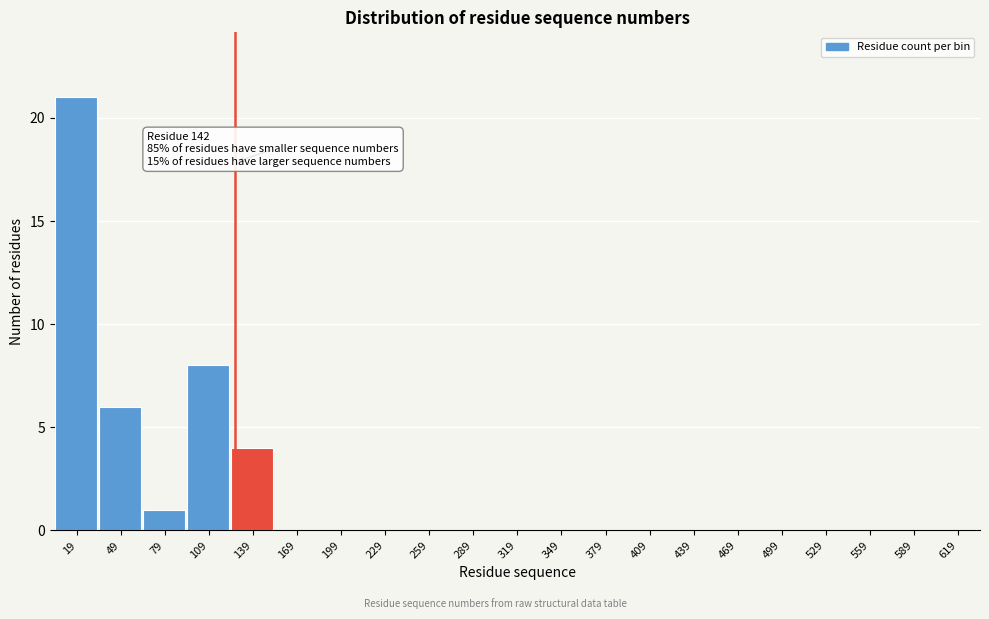

Reading right to left, extract all data points from this chart.

619=0	589=0	559=0	529=0	499=0	469=0	439=0	409=0	379=0	349=0	319=0	289=0	259=0	229=0	199=0	169=0	139=4	109=8	79=1	49=6	19=21